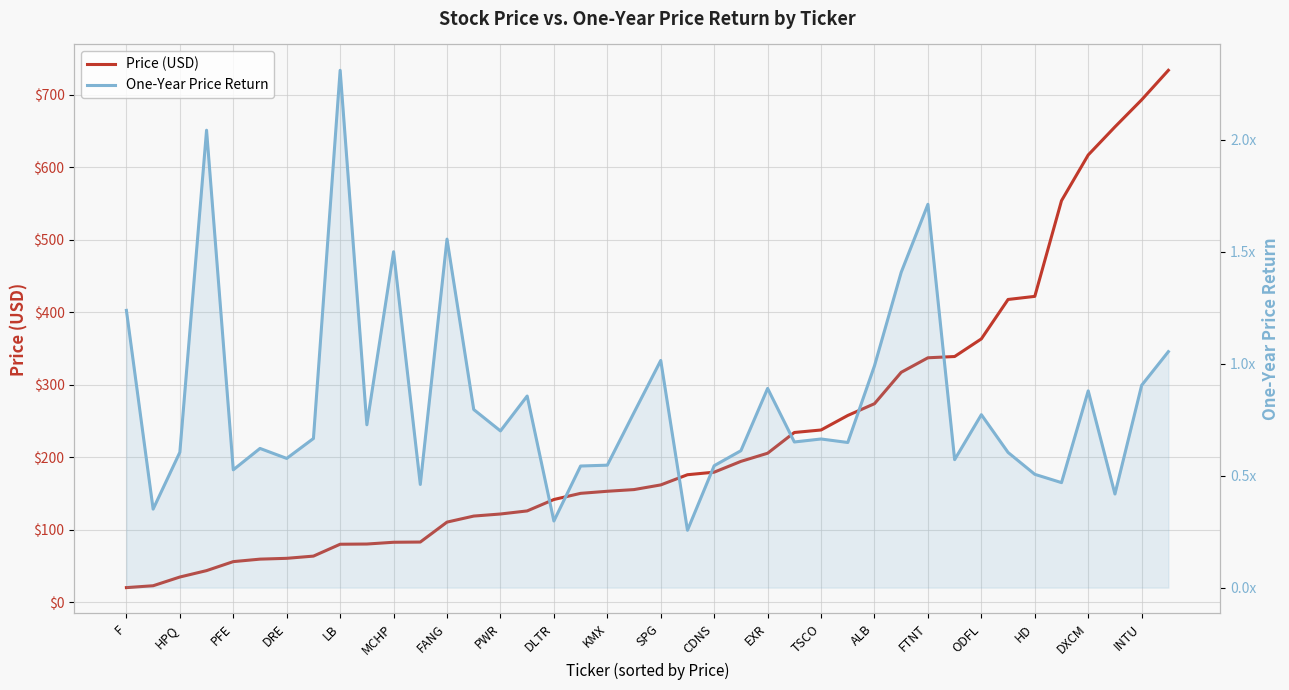

Which series changed the most between PWR and FTNT?

Price (USD)